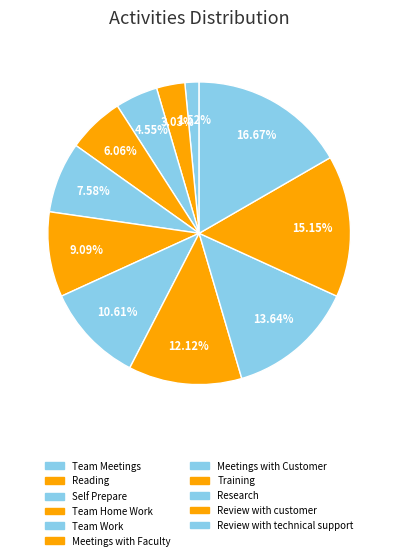

Rank the categories by value from lowest to highest.

Team Meetings, Reading, Self Prepare, Team Home Work, Team Work, Meetings with Faculty, Meetings with Customer, Training, Research, Review with customer, Review with technical support